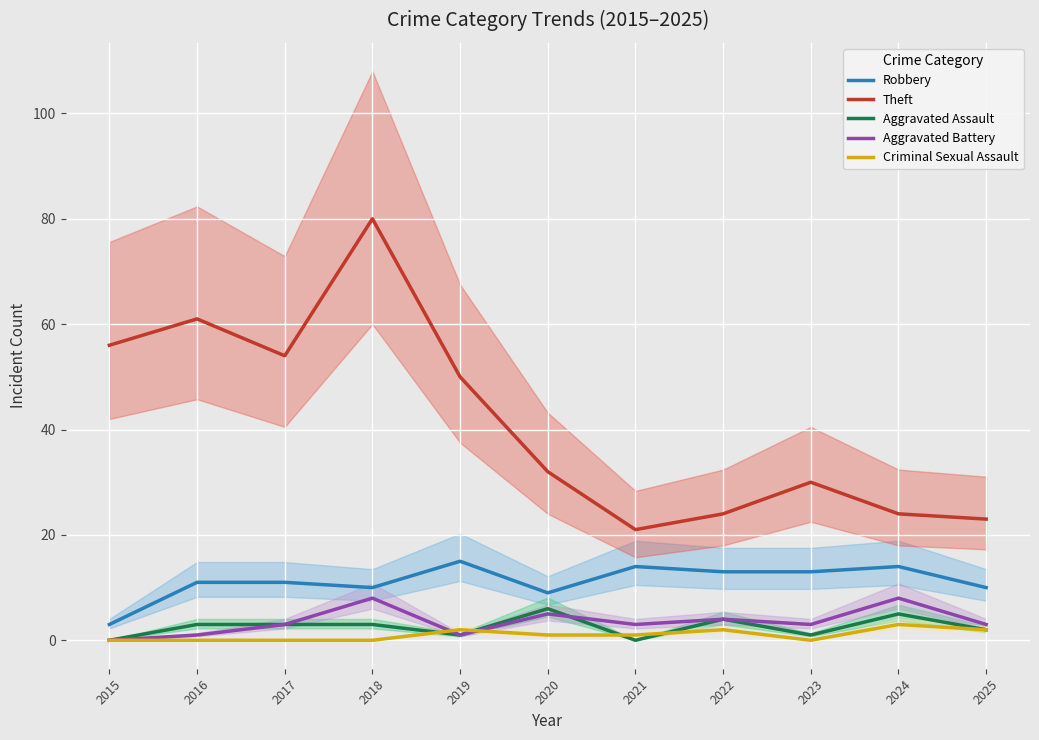

Which has a higher value, 2019 or 2020?

2019